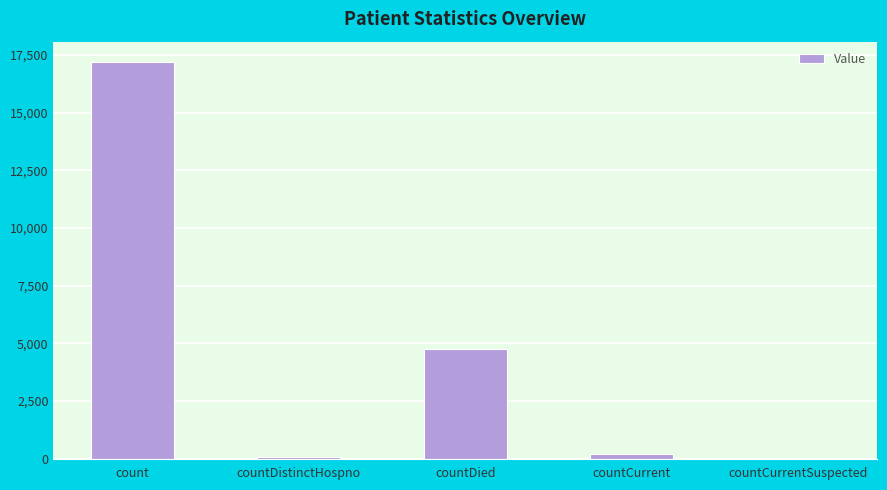

How many distinct data groups are displayed?

1